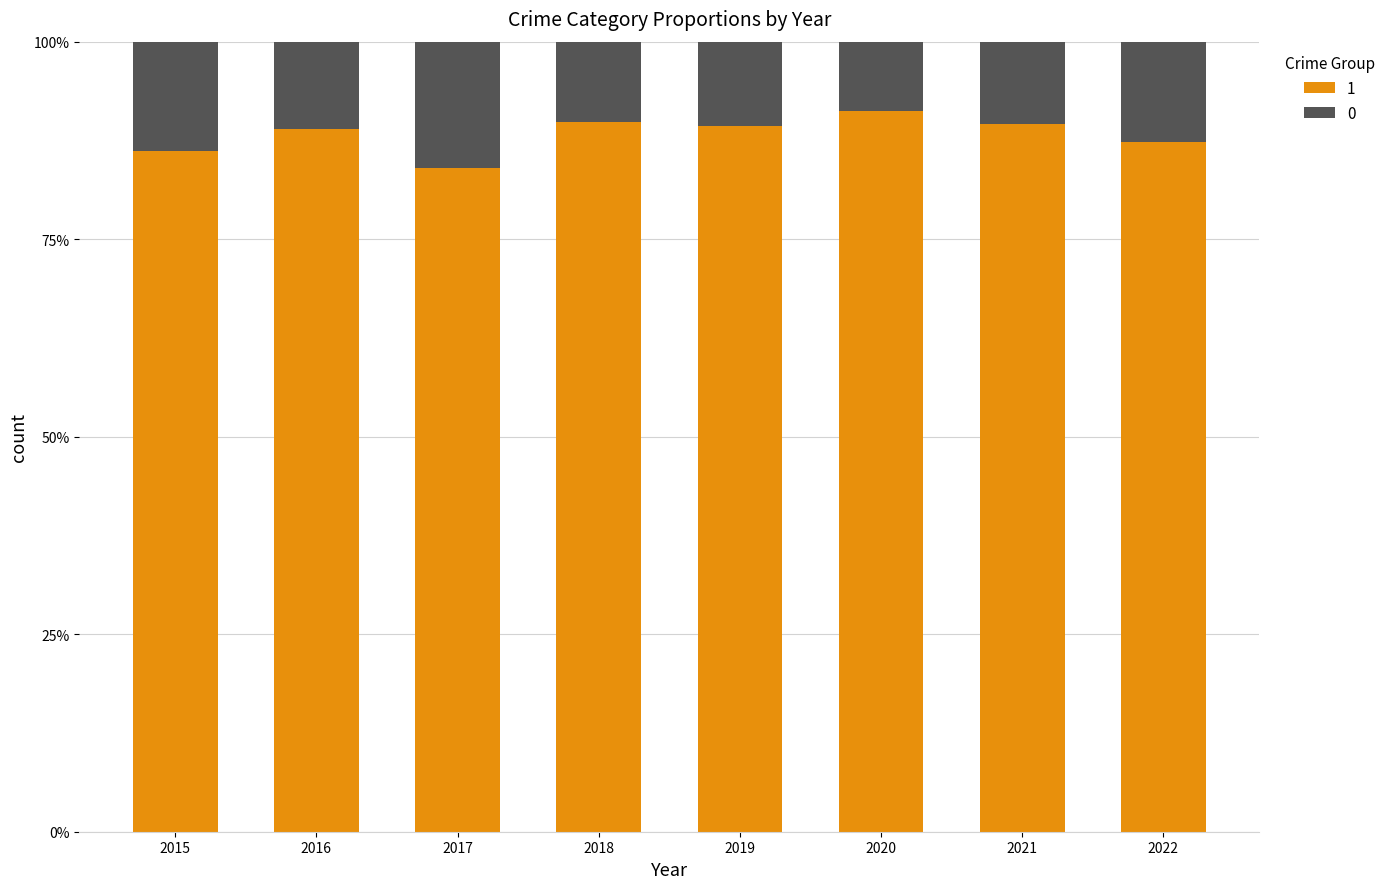

What is the minimum value for 1?

84.0